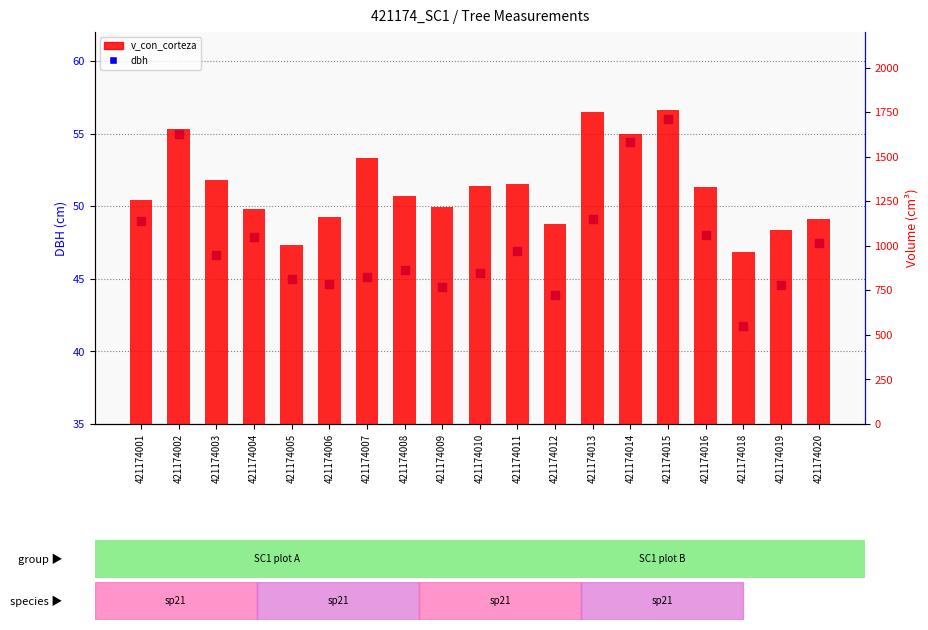

Which series reaches the maximum Y coordinate?

v_con_corteza